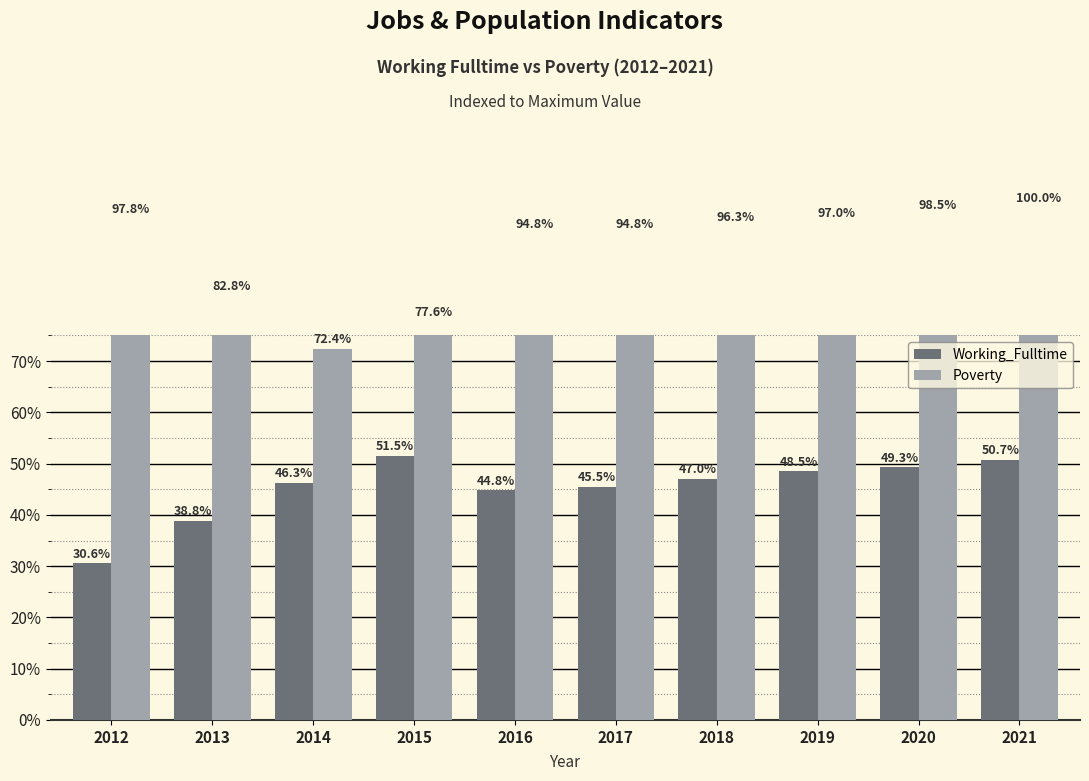

Reading right to left, list all the values displayed in this chart.

Working_Fulltime: 50.7	49.3	48.5	47.0	45.5	44.8	51.5	46.3	38.8	30.6
Poverty: 100.0	98.5	97.0	96.3	94.8	94.8	77.6	72.4	82.8	97.8